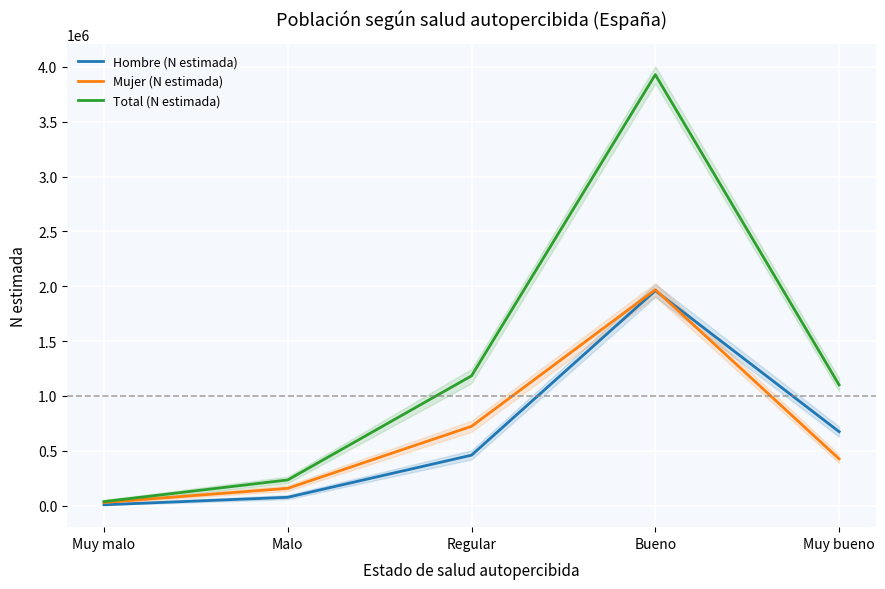

At which category is the sum across all series the highest?

Bueno